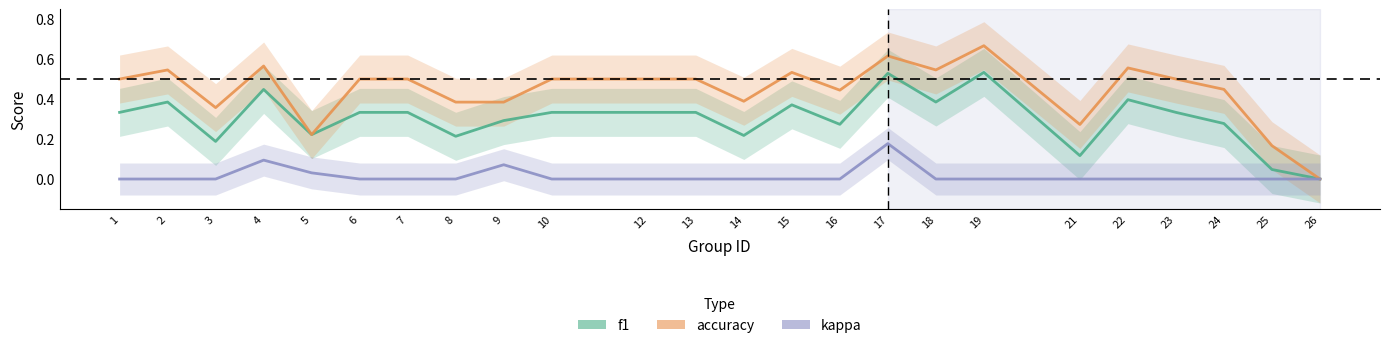

The accuracy series shows 0.3 at 18. True or false?

False